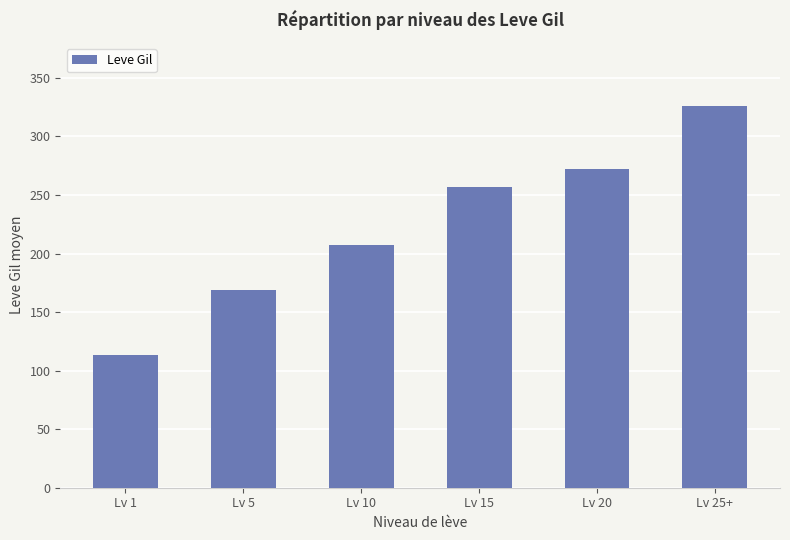

Where is the data nearest to the value 219?

Lv 10